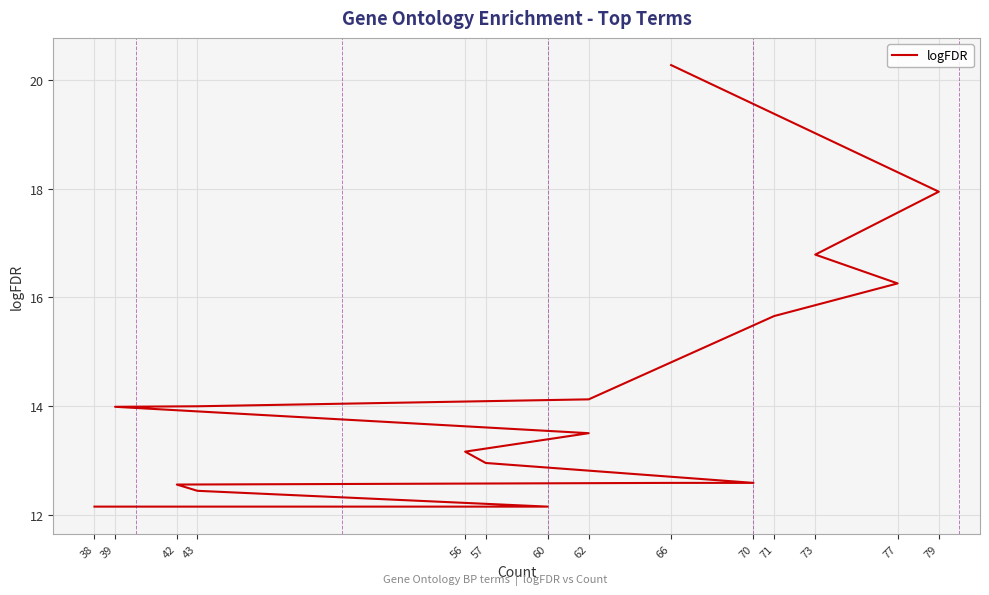

How many data points are above 13?

12